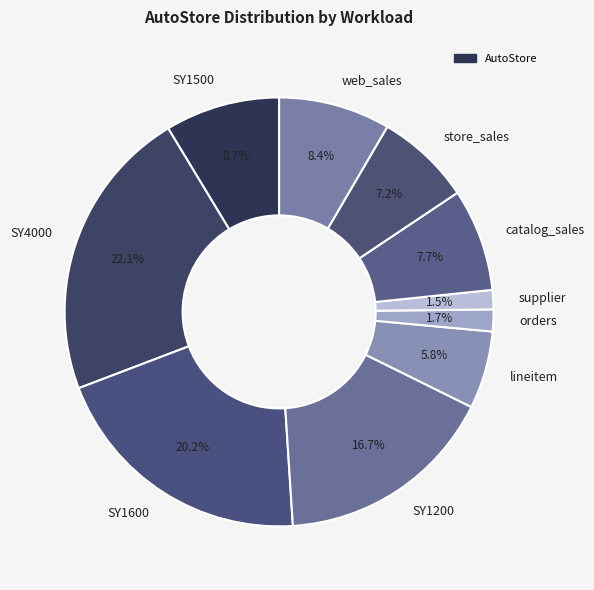

To the nearest percent, what is the difference between the SY1200 and lineitem slice percentages?

11%